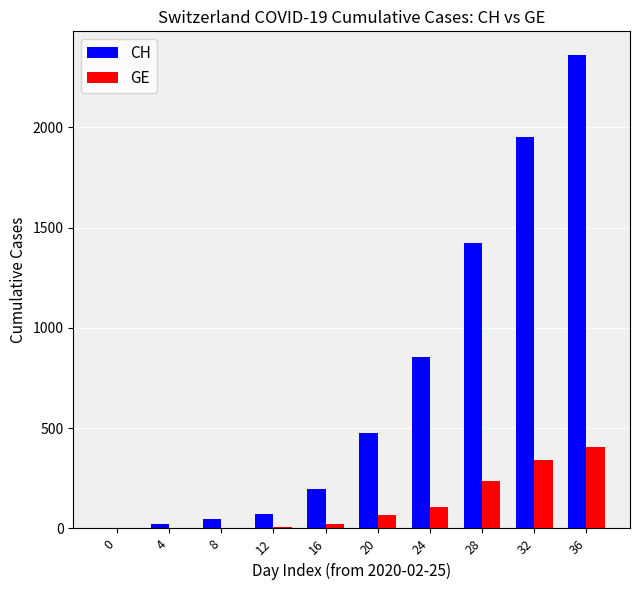

What is the sum of all GE values?

1197